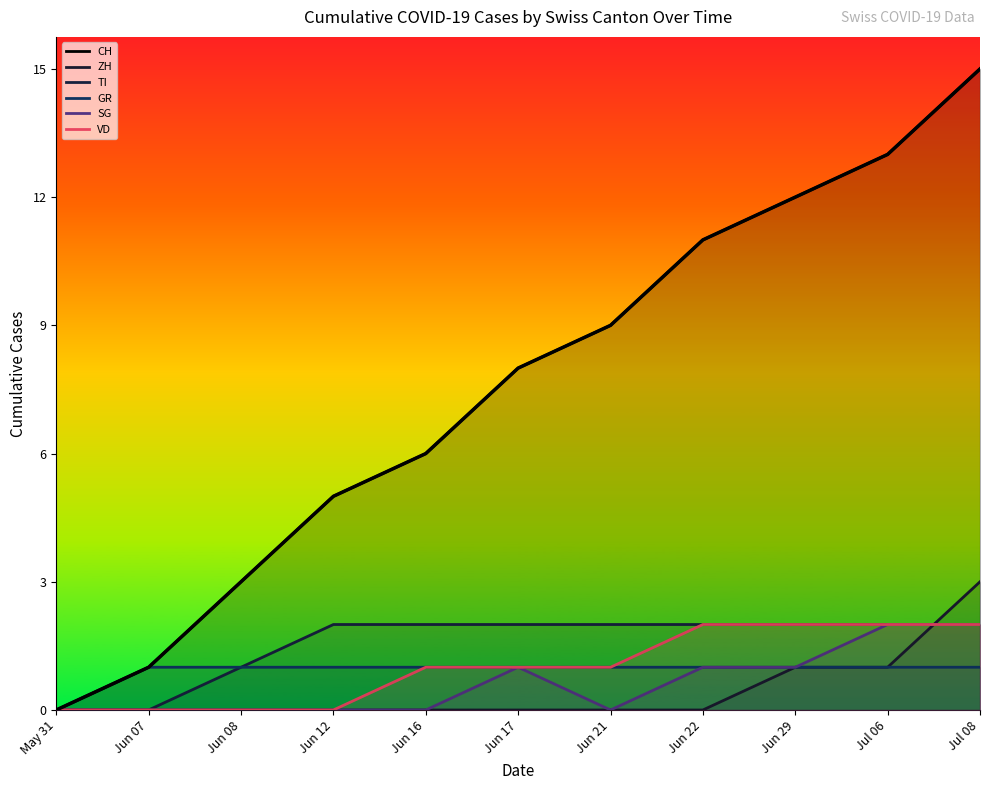

Does the chart have visible grid lines?

No